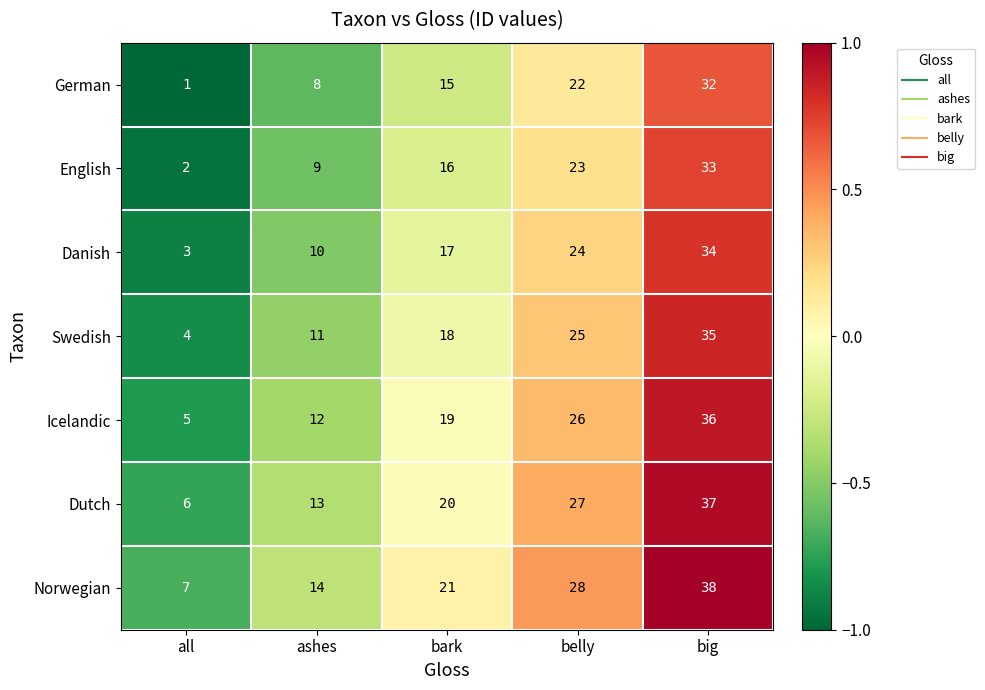

What is the highest value of the German series?

32